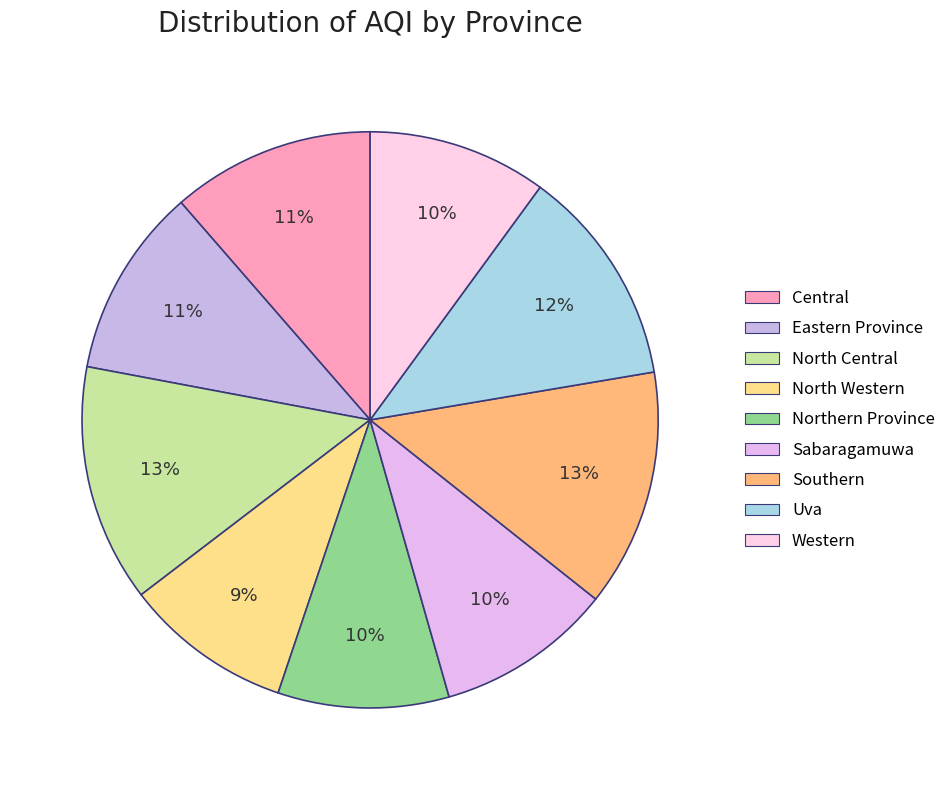

Count the number of slices in the pie.

9